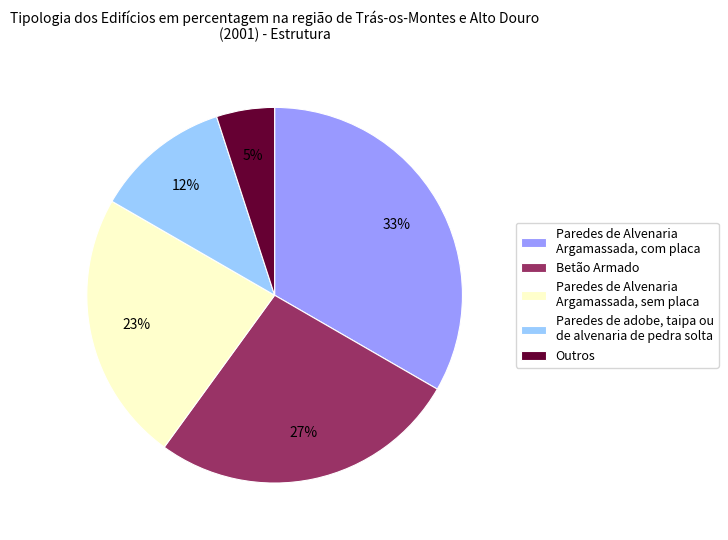

Which has a higher value, Paredes de adobe, taipa ou de alvenaria de pedra solta or Betão Armado?

Betão Armado